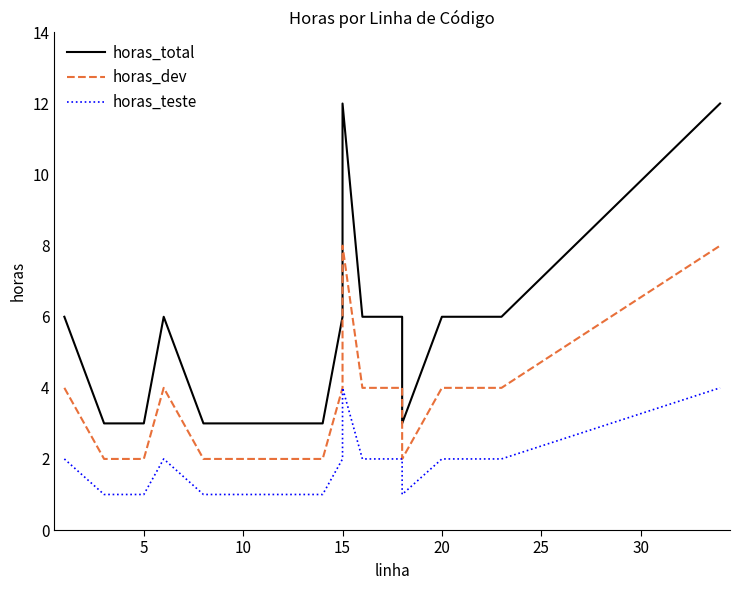

The value of horas_teste at 5 is 1. True or false?

True